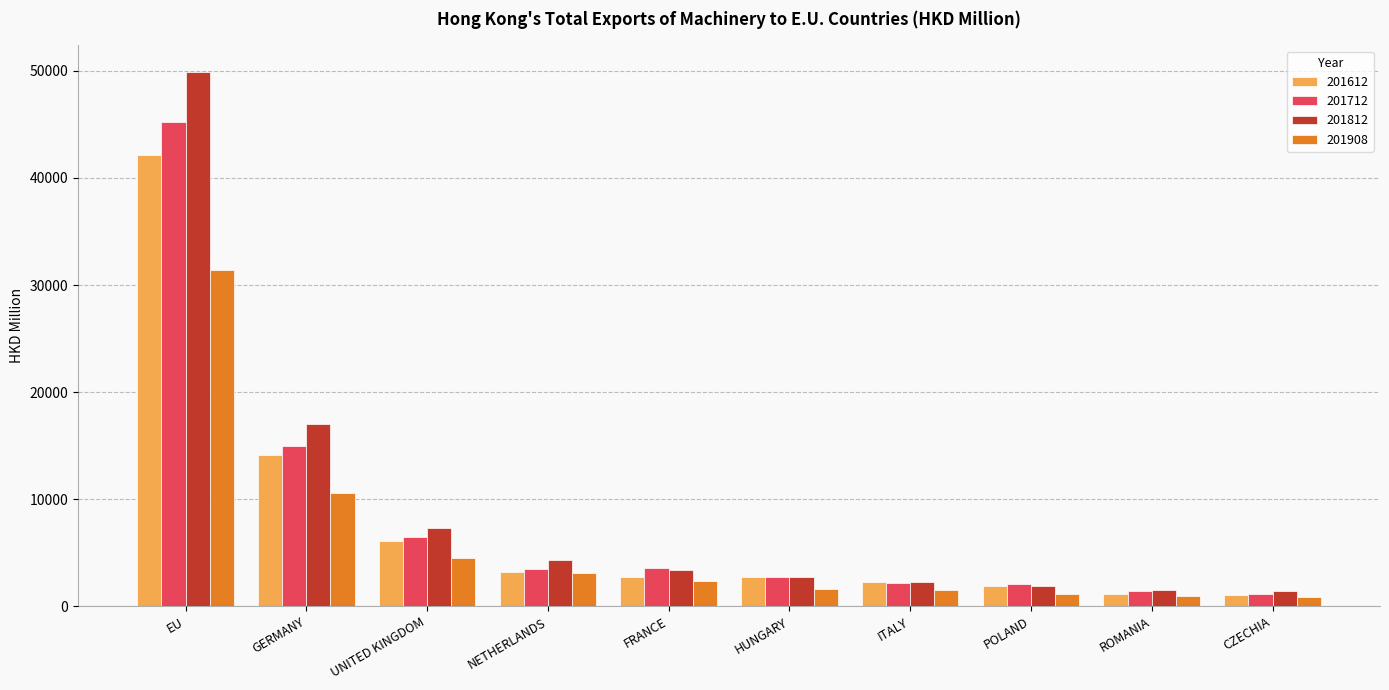

What is the difference between the highest and lowest values at CZECHIA?

571.7